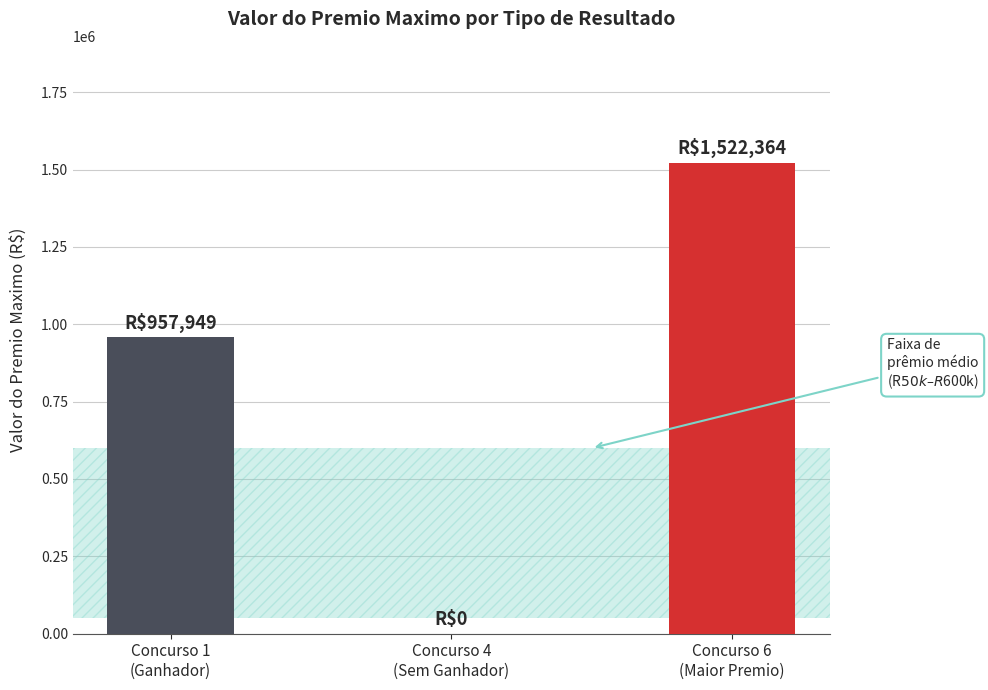

The value of concurso at 8 is 4.8. True or false?

False